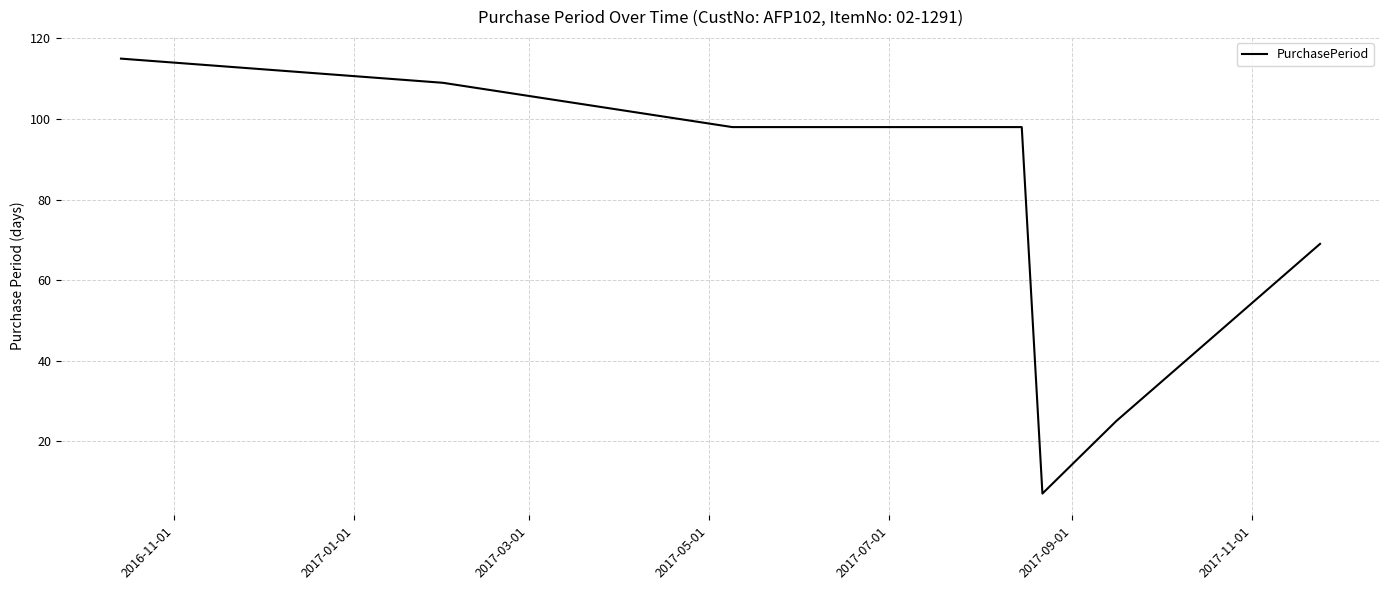

True or false: the data has more than 1 interior local peaks.

False